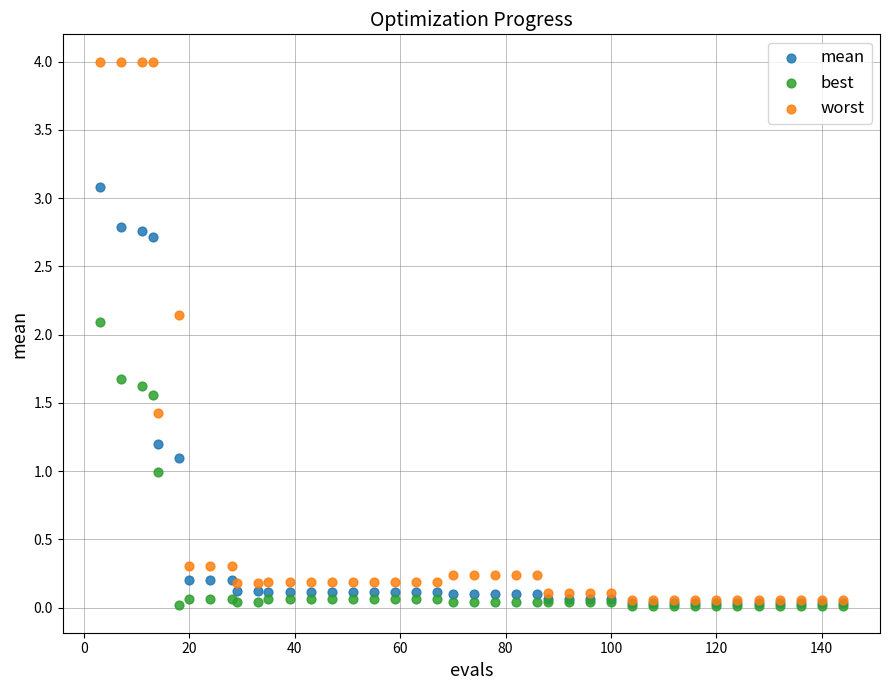

What are all the series names shown in the legend?

mean, best, worst